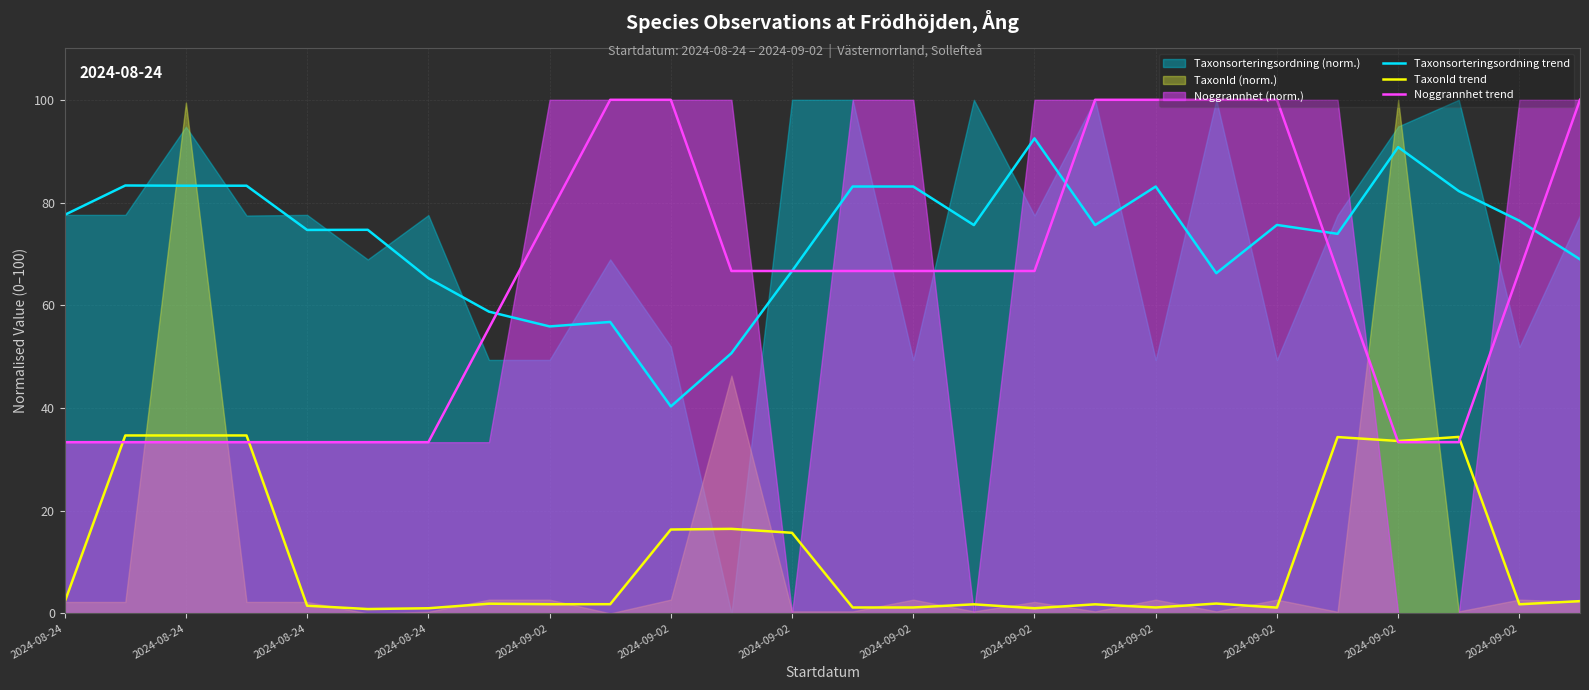

Is it true that TaxonId trend equals 34.4 at 23?

True